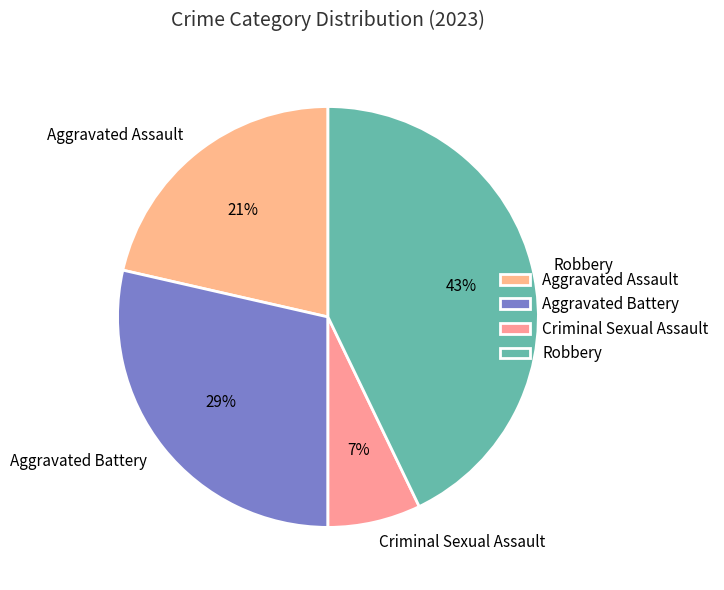

Combined, do Criminal Sexual Assault and Aggravated Battery account for over 50%?

No